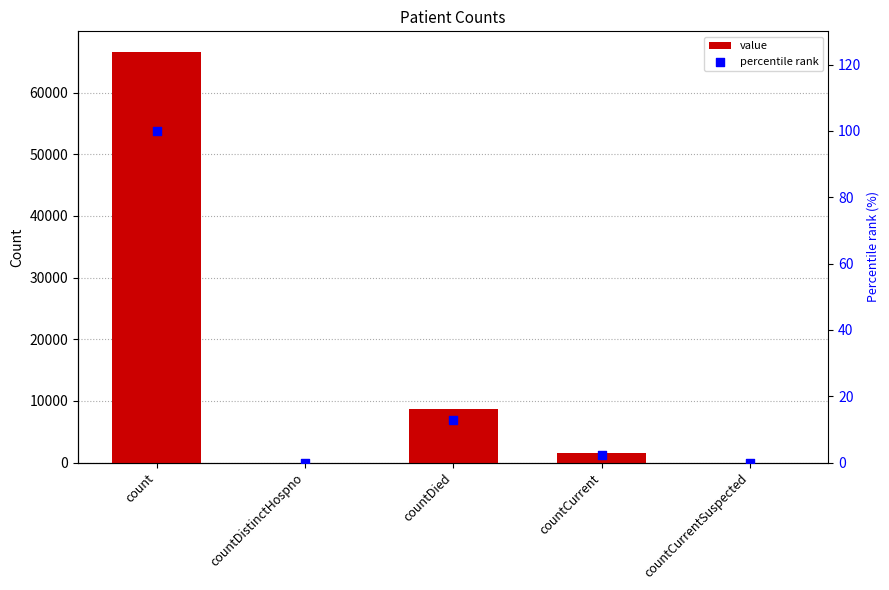

What is the total value across all series at count?

66717.0